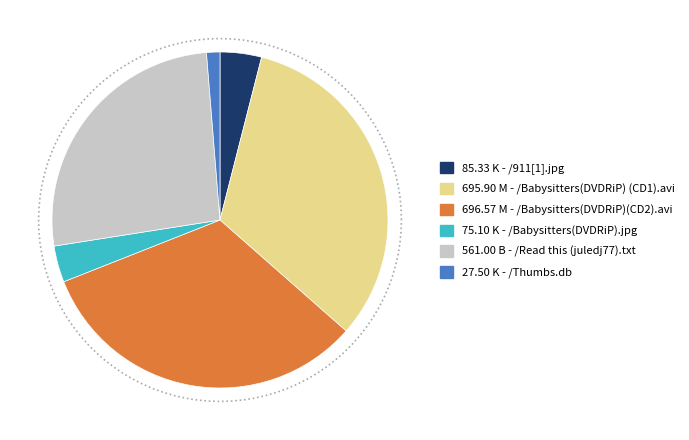

Approximately how many times larger is the value at /Babysitters(DVDRiP)(CD2).avi compared to /911[1].jpg?

8.2